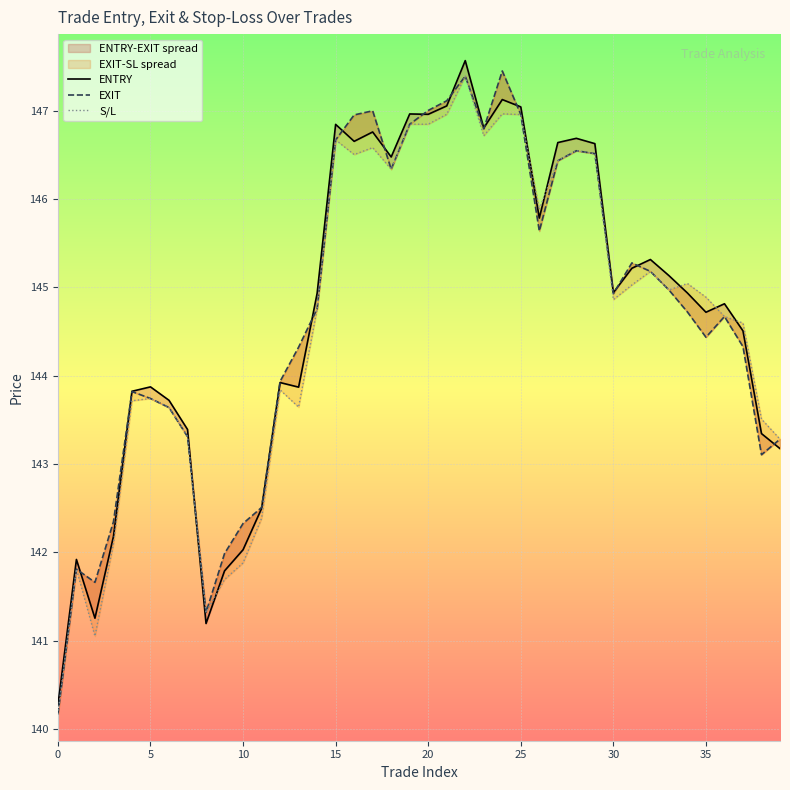

Reading left to right, extract all data points from this chart.

ENTRY: 140.3	141.9	141.3	142.2	143.8	143.9	143.7	143.4	141.2	141.8	142.0	142.5	143.9	143.9	144.9	146.8	146.7	146.8	146.5	147.0	147.0	147.1	147.6	146.8	147.1	147.0	145.8	146.6	146.7	146.6	144.9	145.2	145.3	145.1	144.9	144.7	144.8	144.5	143.3	143.2
EXIT: 140.2	141.8	141.7	142.3	143.8	143.7	143.6	143.3	141.3	142.0	142.3	142.5	143.9	144.3	144.8	146.7	147.0	147.0	146.3	146.8	147.0	147.1	147.4	146.8	147.5	147.0	145.6	146.4	146.5	146.5	144.9	145.3	145.2	145.0	144.7	144.4	144.7	144.3	143.1	143.3
S/L: 140.2	141.8	141.1	142.1	143.7	143.7	143.6	143.3	141.3	141.7	141.9	142.4	143.8	143.6	144.8	146.7	146.5	146.6	146.3	146.8	146.8	147.0	147.4	146.7	147.0	147.0	145.9	146.4	146.5	146.5	144.9	145.0	145.2	145.0	145.0	144.9	144.7	144.6	143.5	143.3